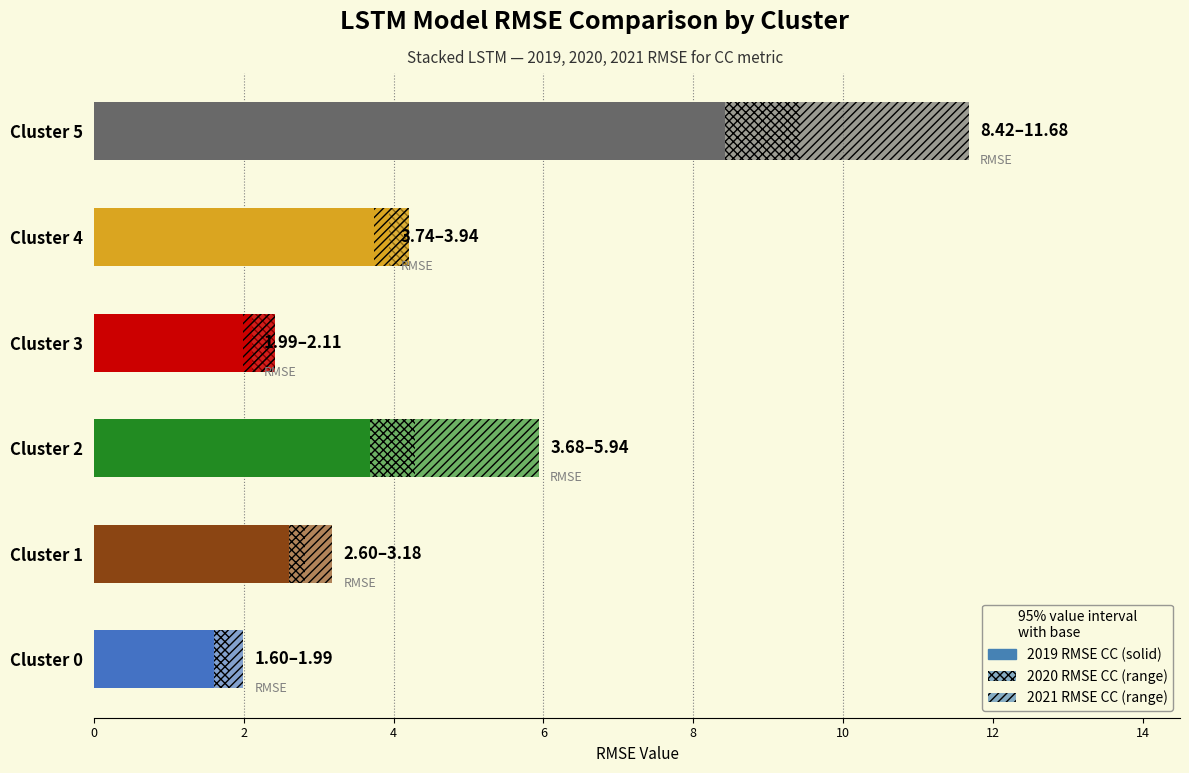

Between Cluster 0 and Cluster 2, which is larger?

Cluster 2